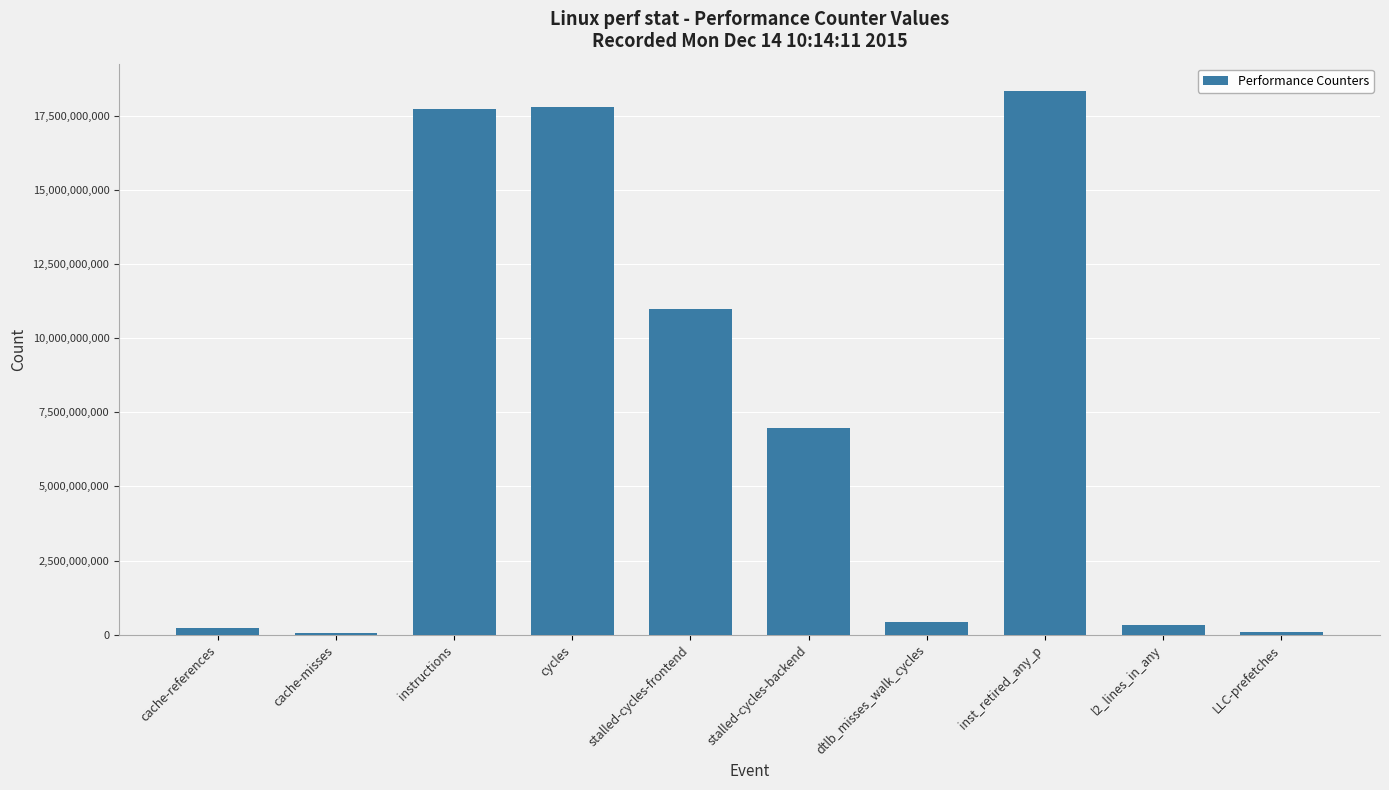

Is it true that the value at stalled-cycles-frontend is 4855425849?

False